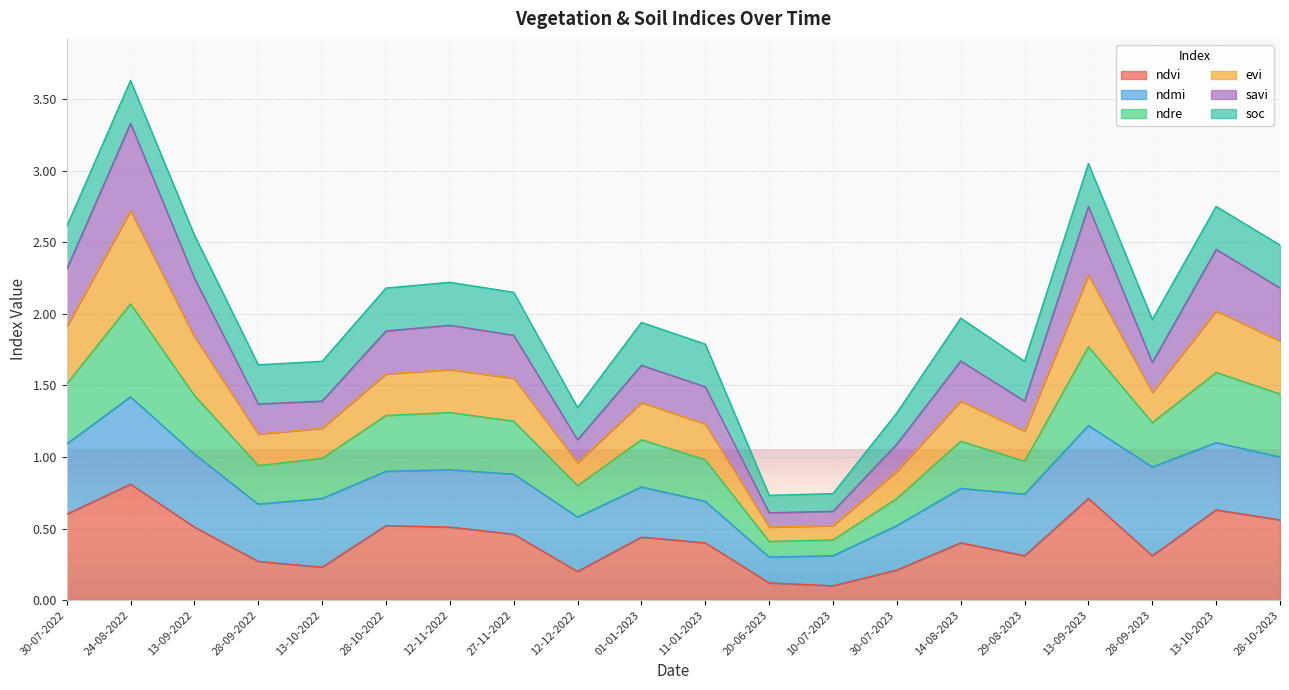

Between 28-10-2022 and 30-07-2023, which is larger?

28-10-2022